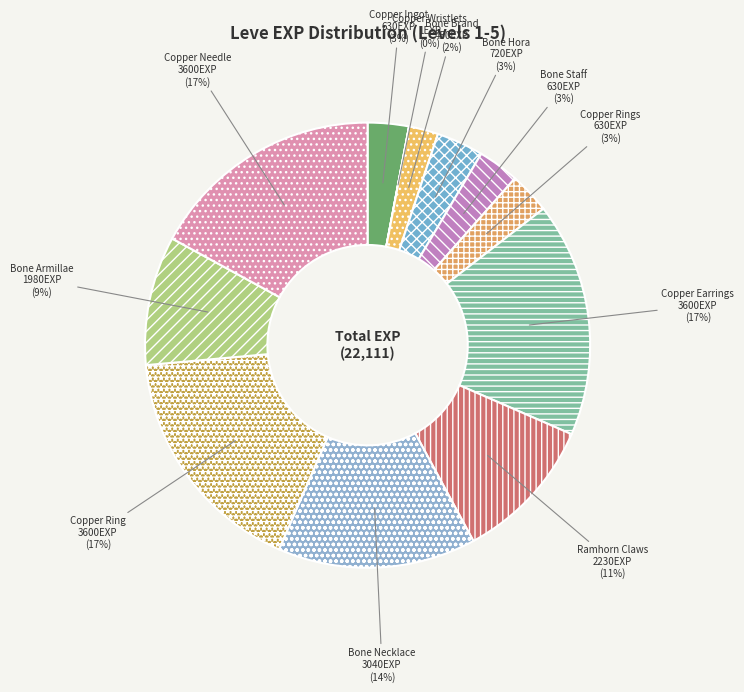

The Copper Ring slice represents 17% of the pie. True or false?

True